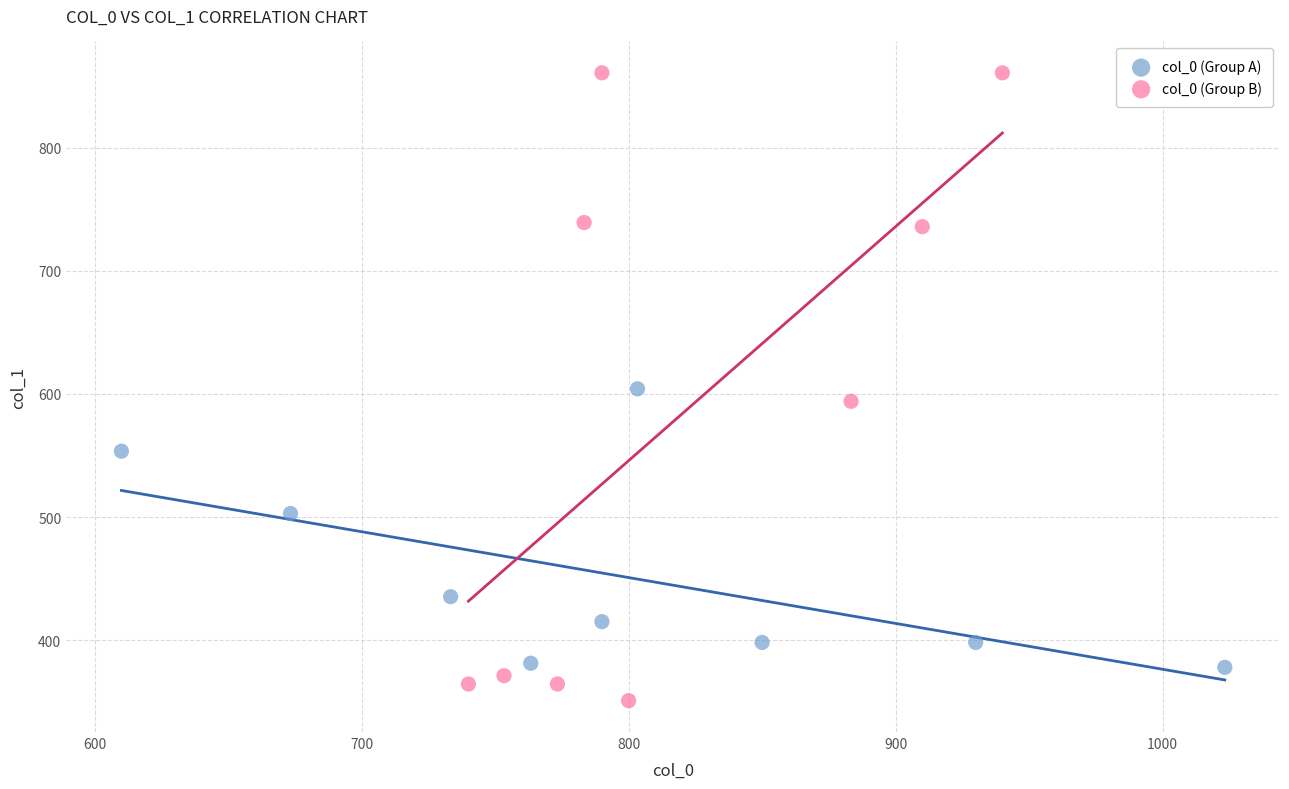

Which series has the widest spread of Y values?

col_0 (Group B)